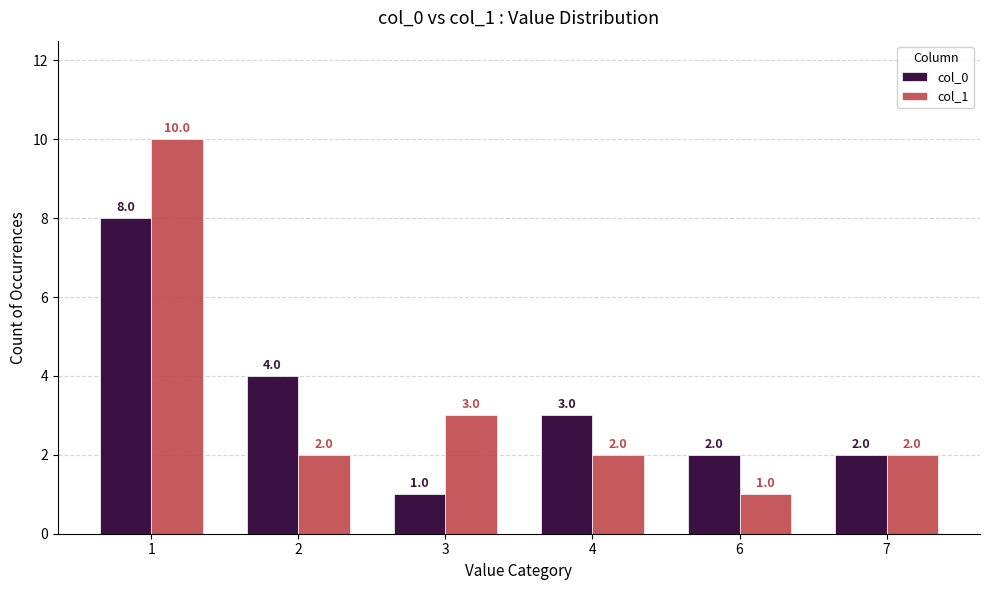

Reading left to right, list all the values displayed in this chart.

col_0: 1=8	2=4	3=1	4=3	6=2	7=2
col_1: 1=10	2=2	3=3	4=2	6=1	7=2